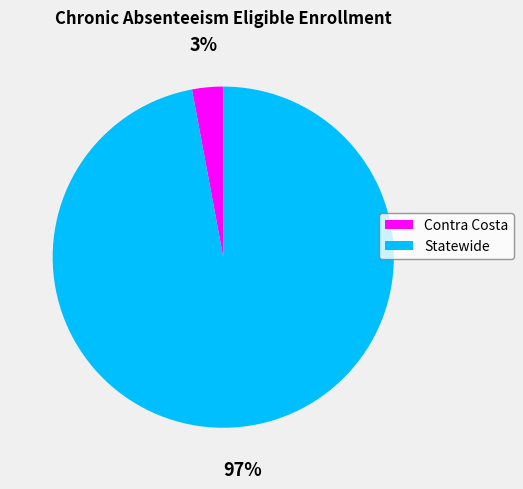

What is the smallest slice in the pie chart?

Contra Costa